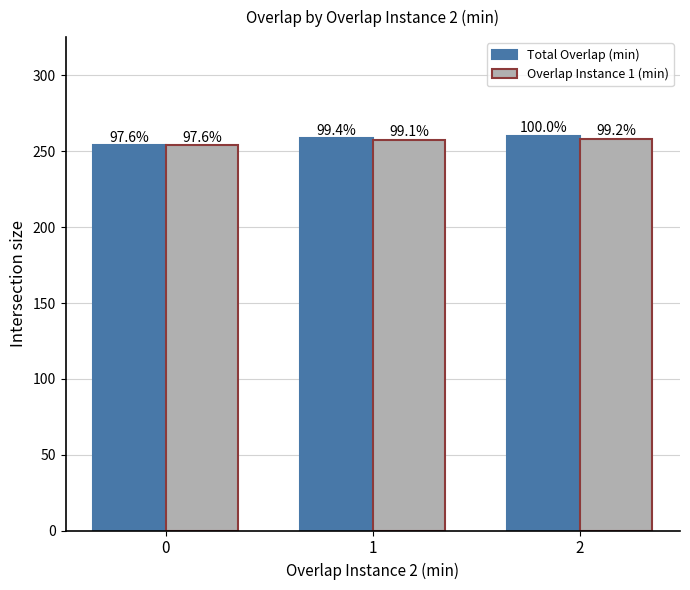

What is the value of the Total Overlap (min) bar at the 3rd from the left?

260.2